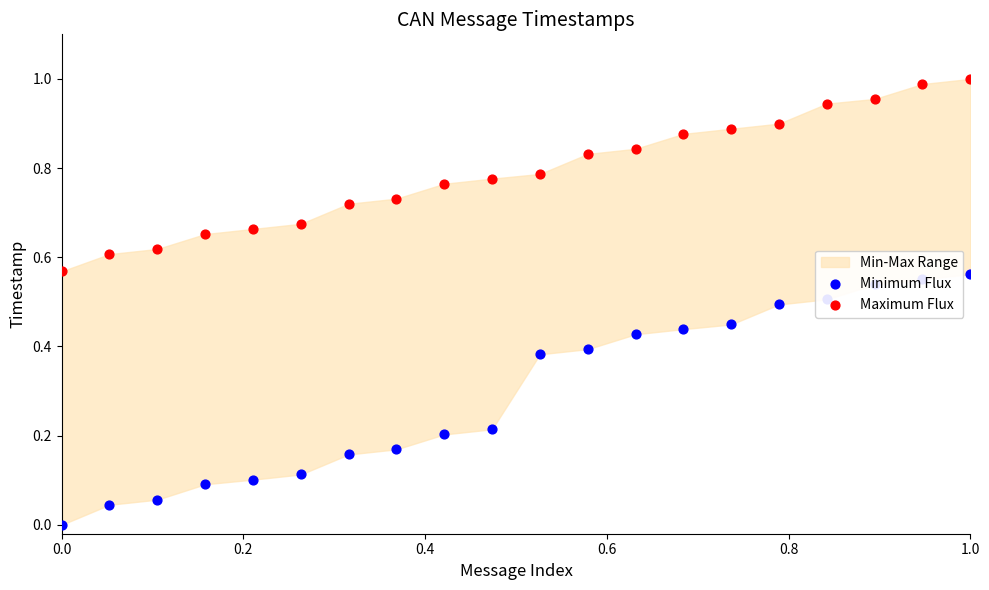

Which series contains the lowest Y value?

Minimum Flux